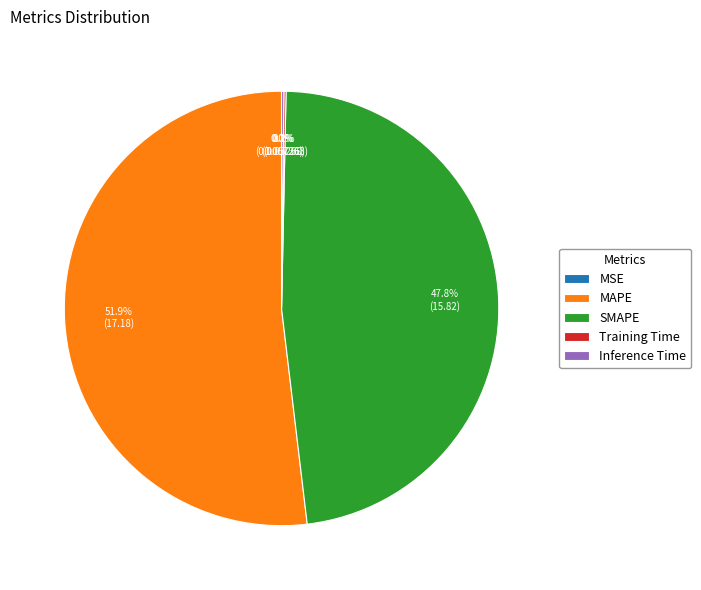

To the nearest percent, what is the difference between the largest and smallest slice percentages?

52%